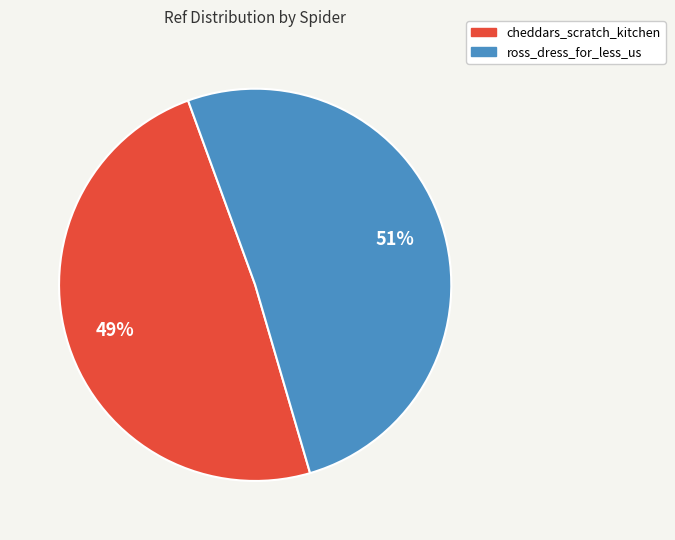

Which slice is the smallest?

cheddars_scratch_kitchen